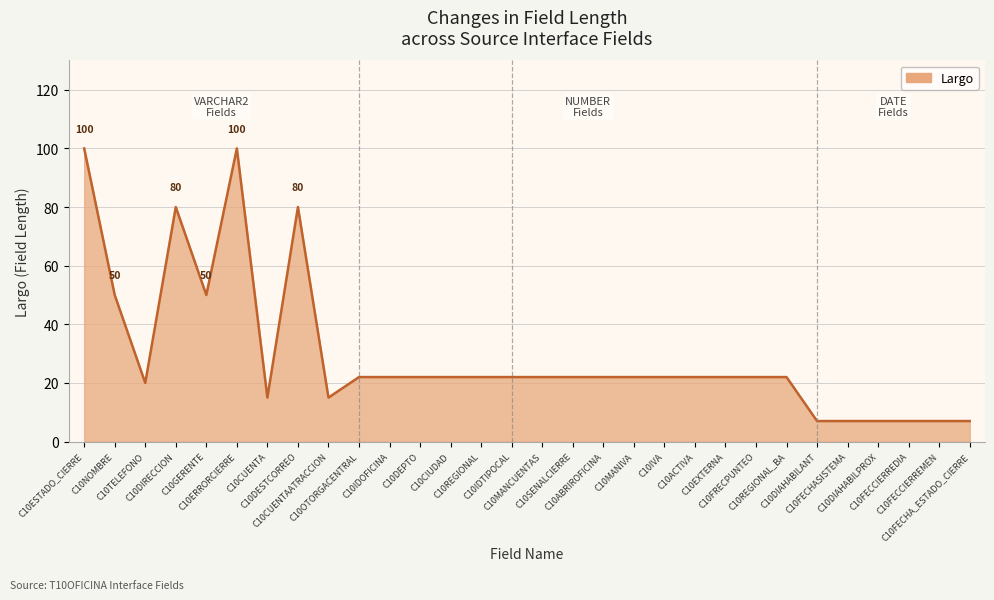

Is it true that the value at C10ERRORCIERRE is 157?

False